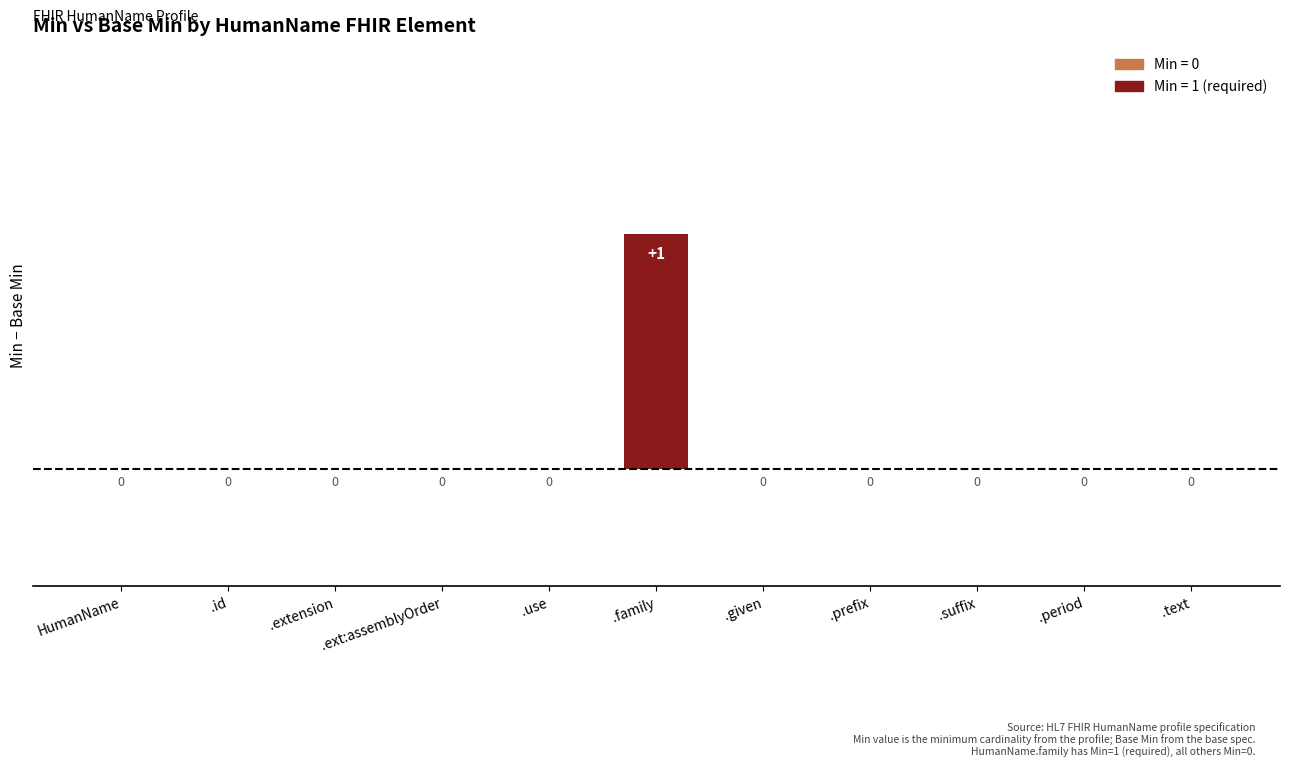

How many values are above zero?

1